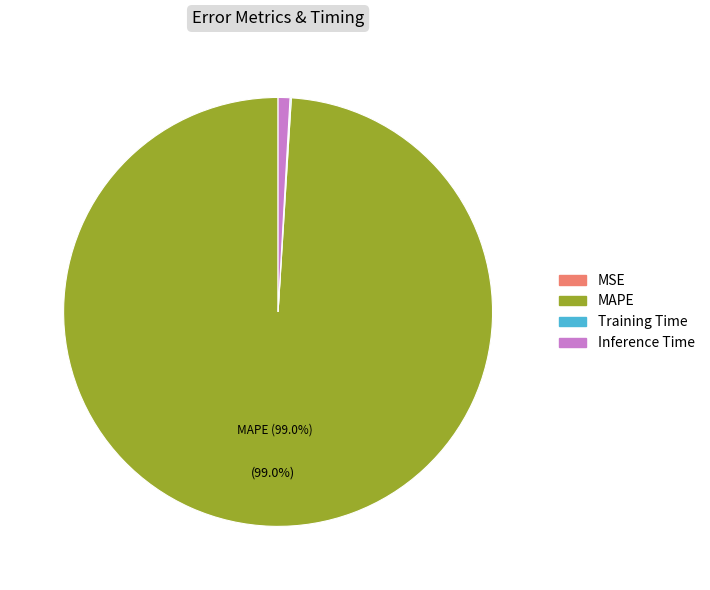

Which slice is the largest?

MAPE